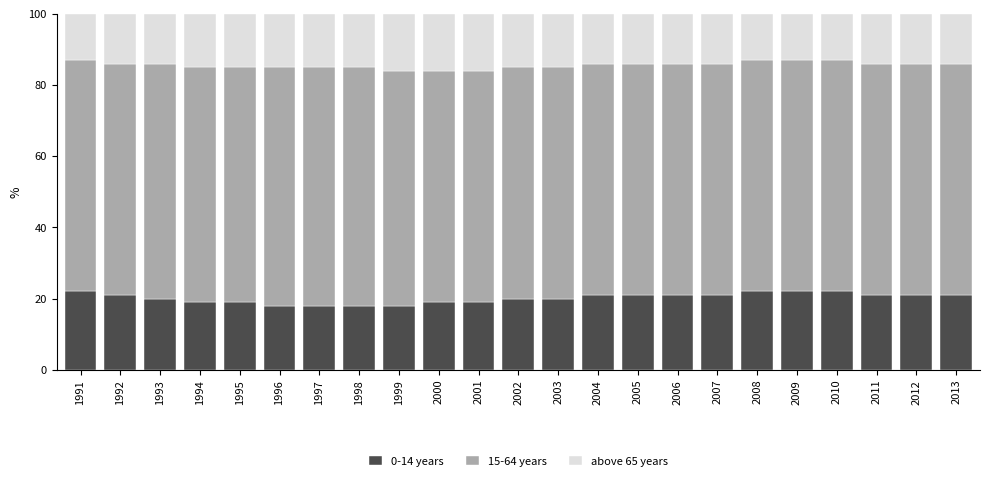

What is the difference between the maximum and minimum values in the 0-14 years series?

4